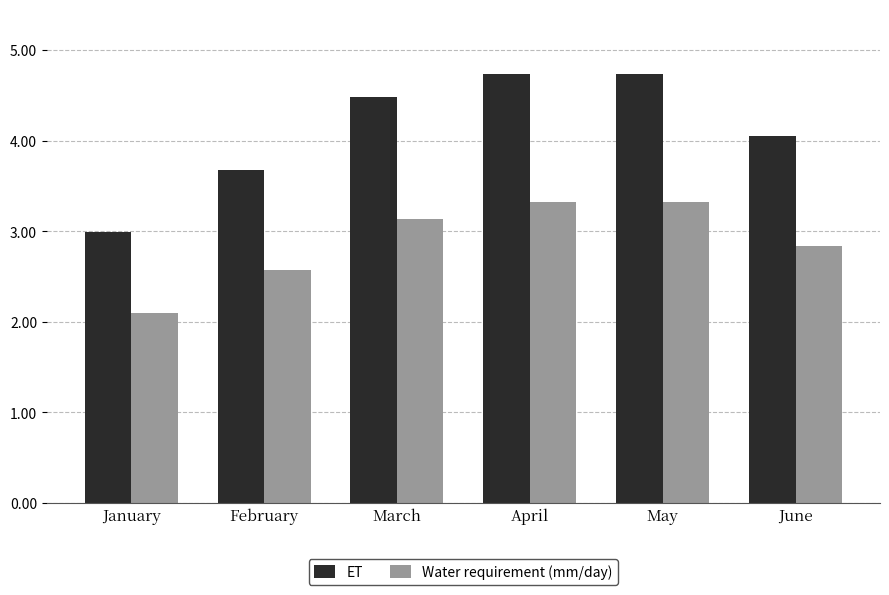

Is it true that ET equals 3.0 at January?

True